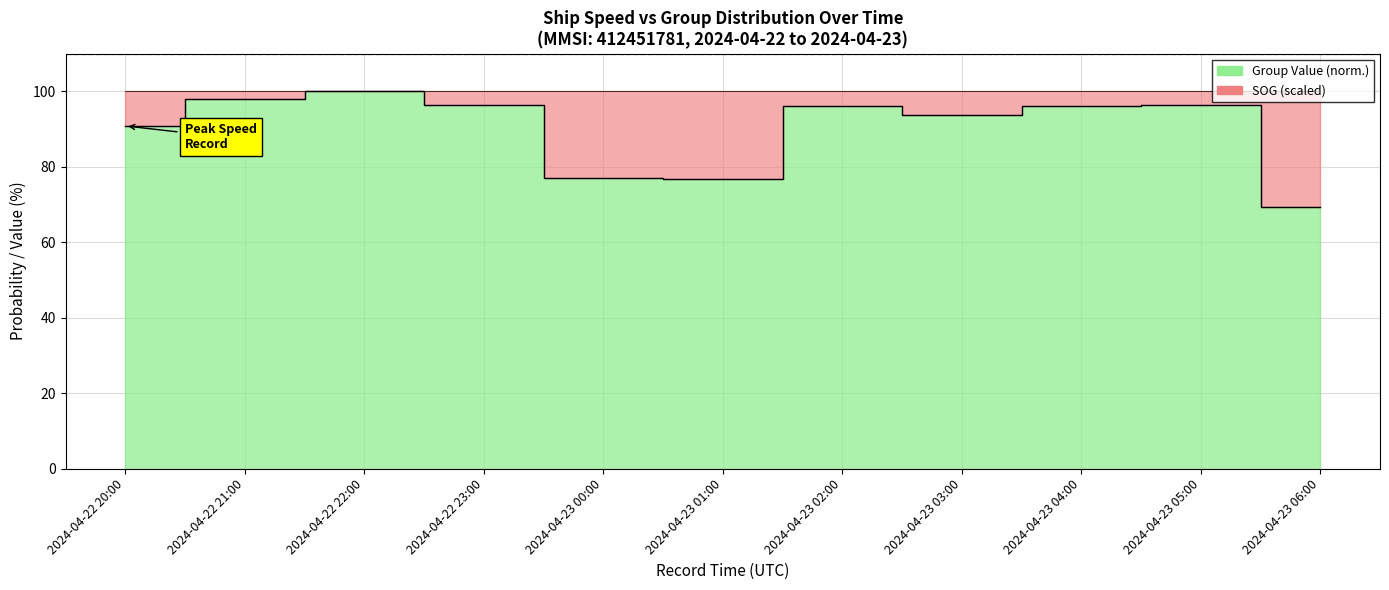

True or false: the data shows 96.0 at 2024-04-23 02:00.

True